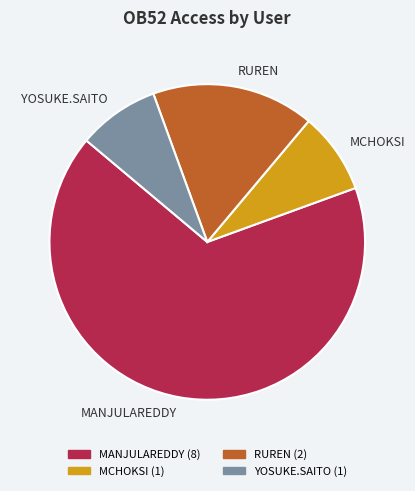

Between MANJULAREDDY and YOSUKE.SAITO, which is larger?

MANJULAREDDY